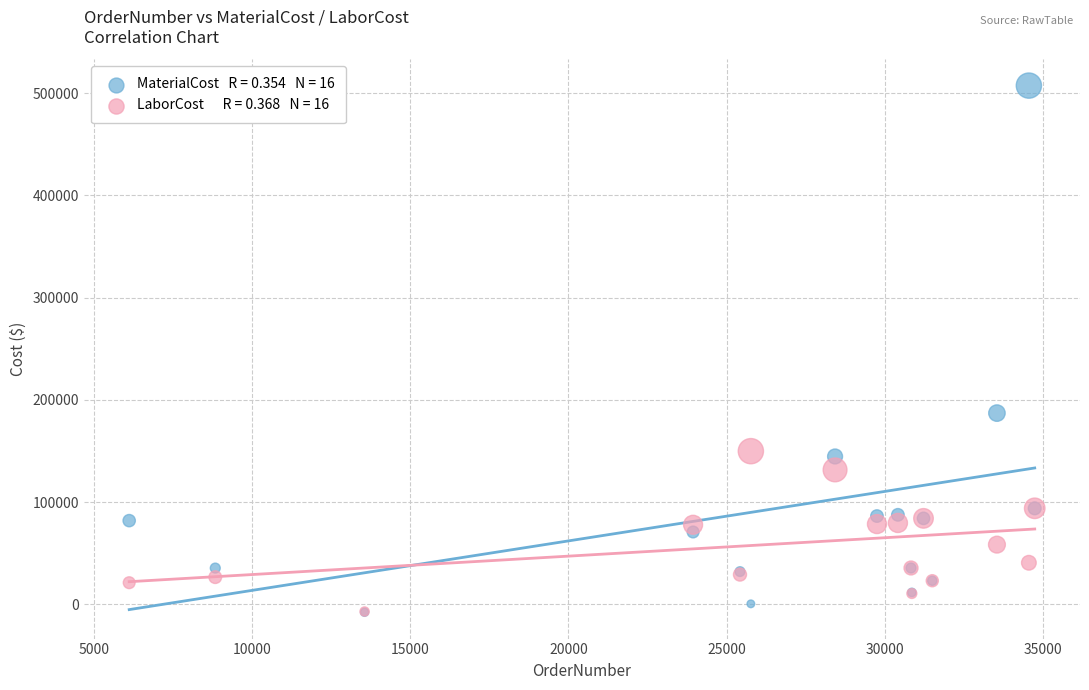

Across all series, what Y value is closest to 249829?

187040.0